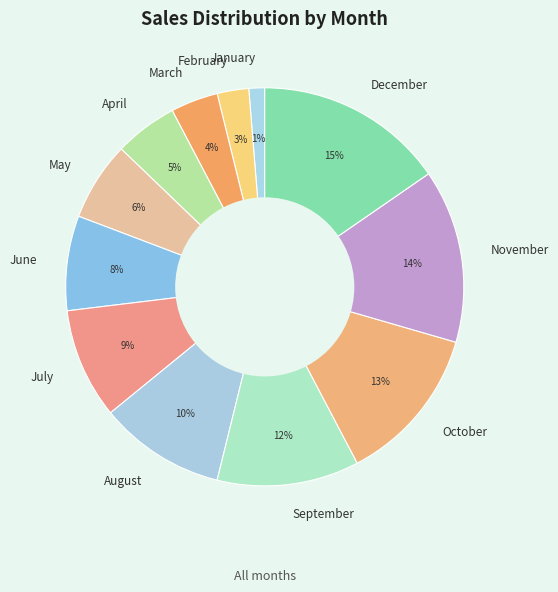

Is it true that April is 5% of the pie?

True